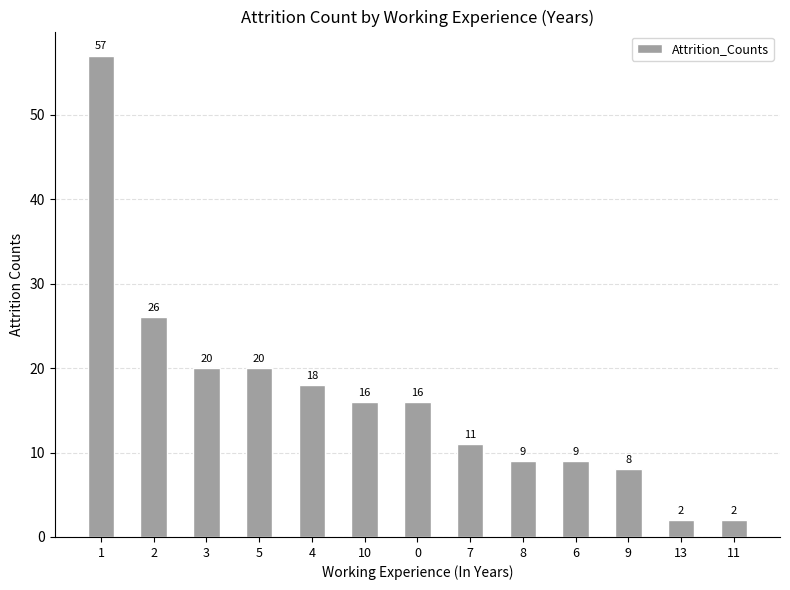

Between 5 and 6, which is larger?

5